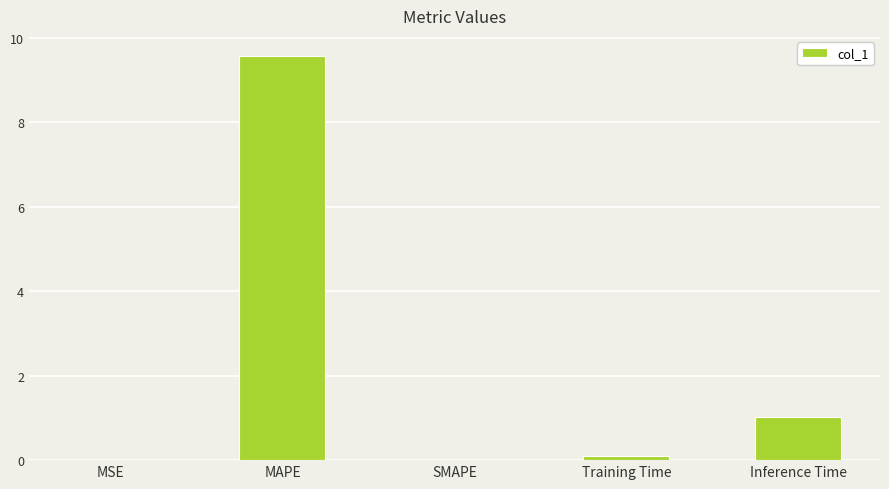

The chart shows a value of 5.7 at MAPE. True or false?

False